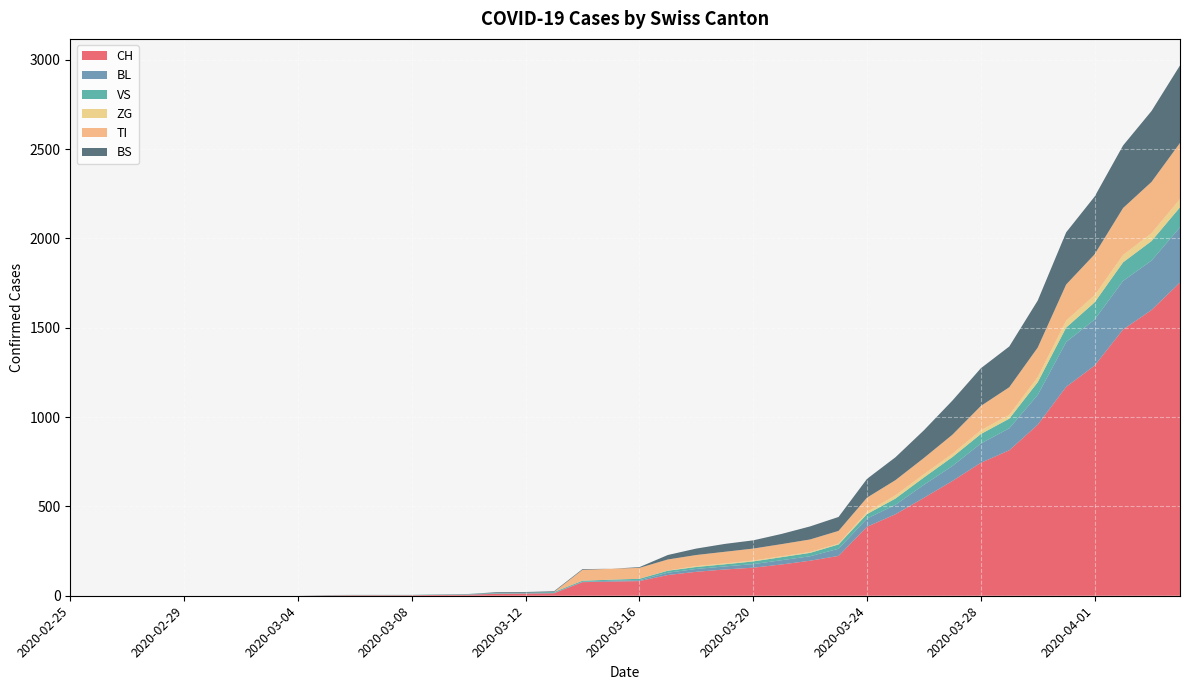

Reading left to right, transcribe all the data shown in this chart.

CH: 0	0	0	0	0	0	0	0	0	2	3	3	3	5	6	11	12	14	76	79	82	116	134	147	157	175	196	223	386	456	548	642	744	814	957	1169	1288	1490	1599	1753
BL: 0	0	0	0	0	0	0	0	0	0	0	0	0	1	2	2	2	2	2	5	5	13	16	17	20	24	25	40	46	53	73	84	108	123	167	251	258	272	277	309
VS: 0	0	0	0	0	0	0	0	0	2	2	2	2	2	2	3	3	5	6	6	8	11	11	12	15	17	19	24	25	35	41	50	53	54	71	81	96	104	109	112
ZG: 0	0	0	0	0	0	0	0	0	0	0	0	0	0	0	0	0	0	0	0	0	1	5	5	5	5	5	5	12	18	18	18	21	21	29	39	40	41	44	46
TI: 0	0	0	0	0	0	0	0	0	0	0	0	0	0	0	0	0	0	61	61	61	62	62	65	67	68	70	71	80	85	91	107	136	155	165	202	229	263	287	314
BS: 0	0	0	0	0	0	0	0	0	0	0	0	0	0	0	4	4	4	4	0	4	25	36	44	46	57	73	78	105	128	155	191	211	228	263	292	323	350	397	434